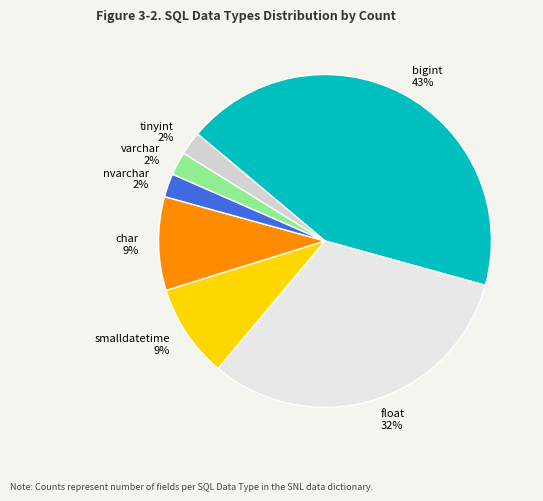

Which slice is the largest?

bigint